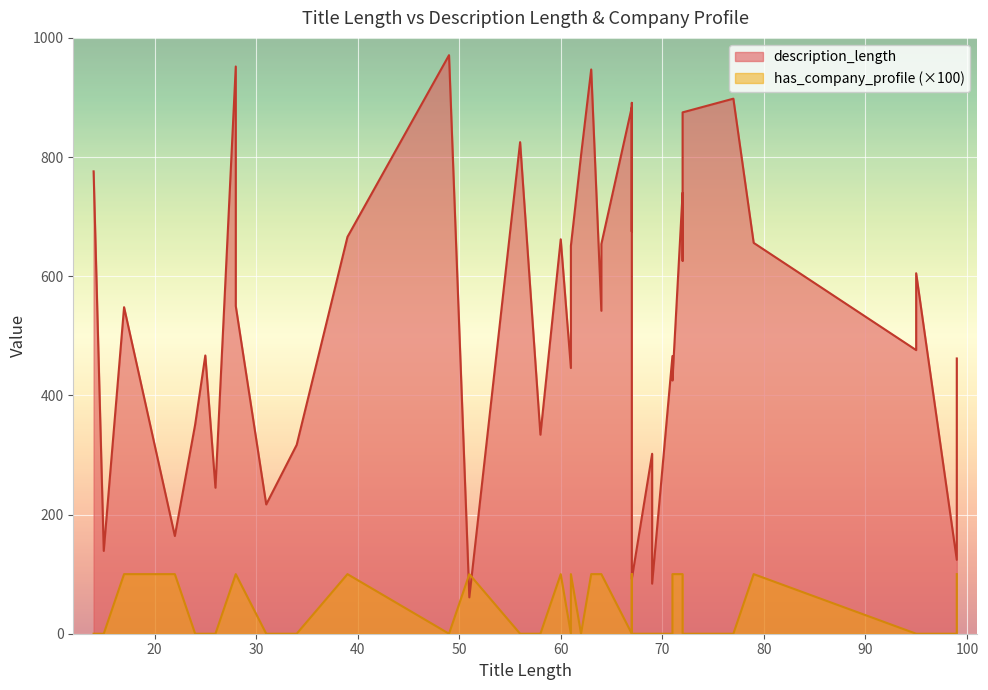

True or false: has_company_profile_scaled has a value of 0 at 25.

True